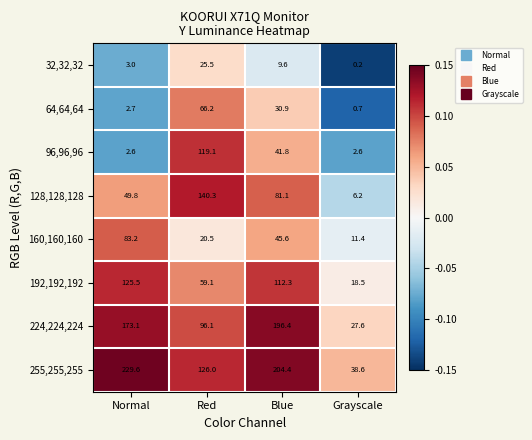

At which category is the sum across all series the highest?

Blue